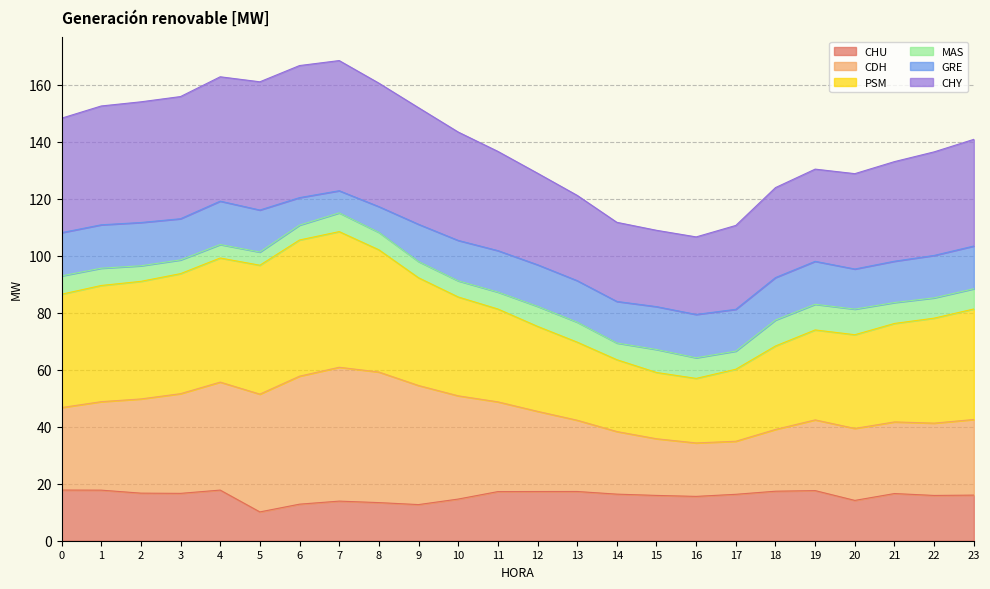

Is it true that CHU equals 21.0 at 6?

False